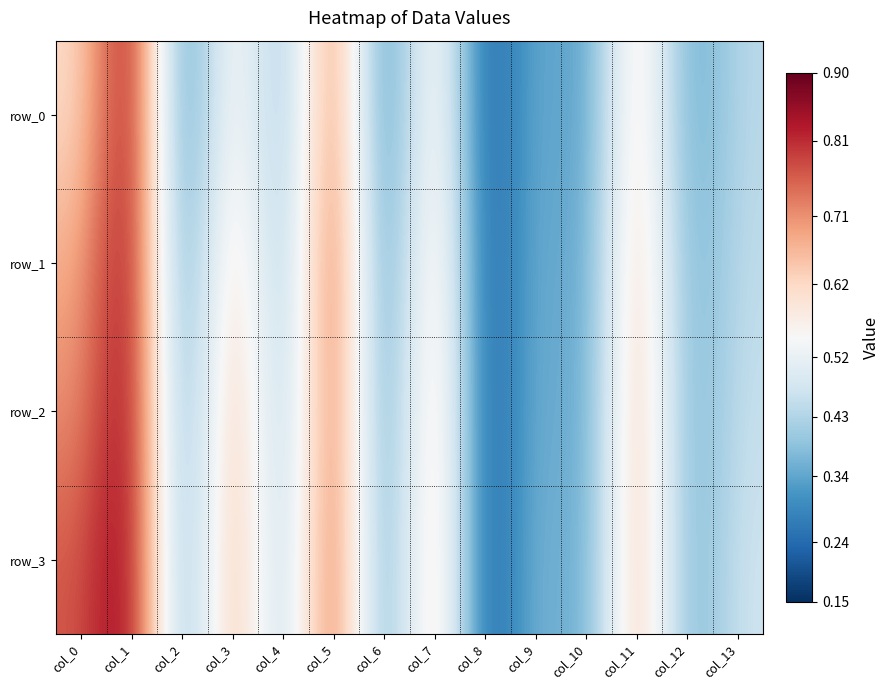

True or false: row_3 has a value of 0.2 at col_0.

False